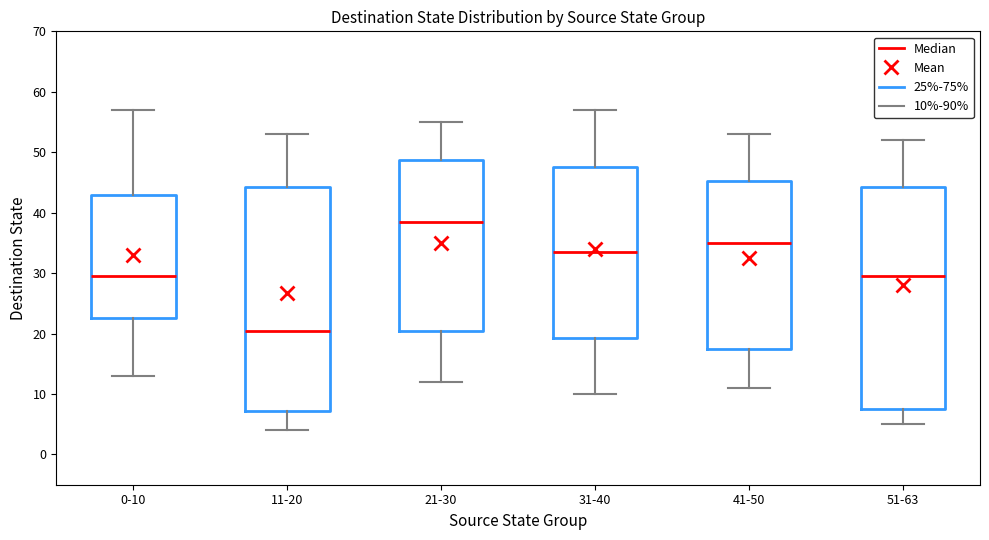

Reading left to right, read every box against the y-axis: the position of its median line, the range the box covers, and the ends of its whiskers. The values are not printed on the chart, so give them approximately, as read against the axis.

0-10: median 30, box 23 to 43, whiskers 13 to 57
11-20: median 21, box 7 to 44, whiskers 4 to 53
21-30: median 39, box 21 to 49, whiskers 12 to 55
31-40: median 34, box 19 to 48, whiskers 10 to 57
41-50: median 35, box 18 to 45, whiskers 11 to 53
51-63: median 30, box 8 to 44, whiskers 5 to 52